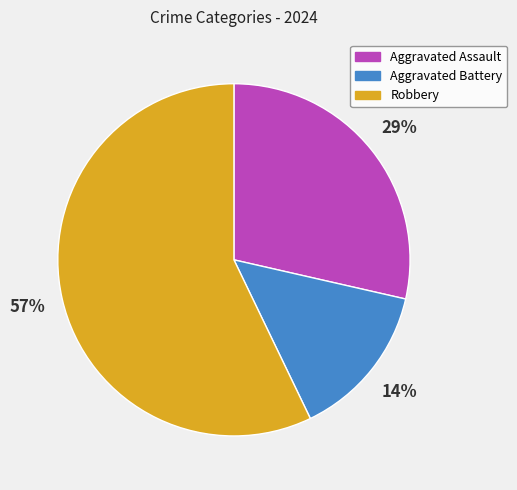

True or false: Aggravated Battery accounts for 25% of the total.

False